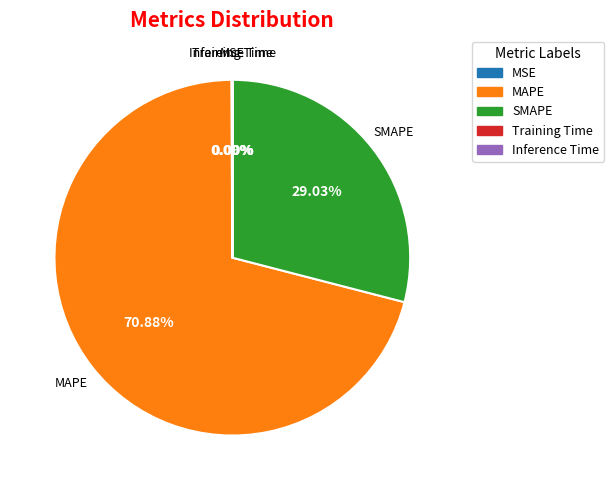

What percentage is the MAPE slice, to the nearest percent?

71%